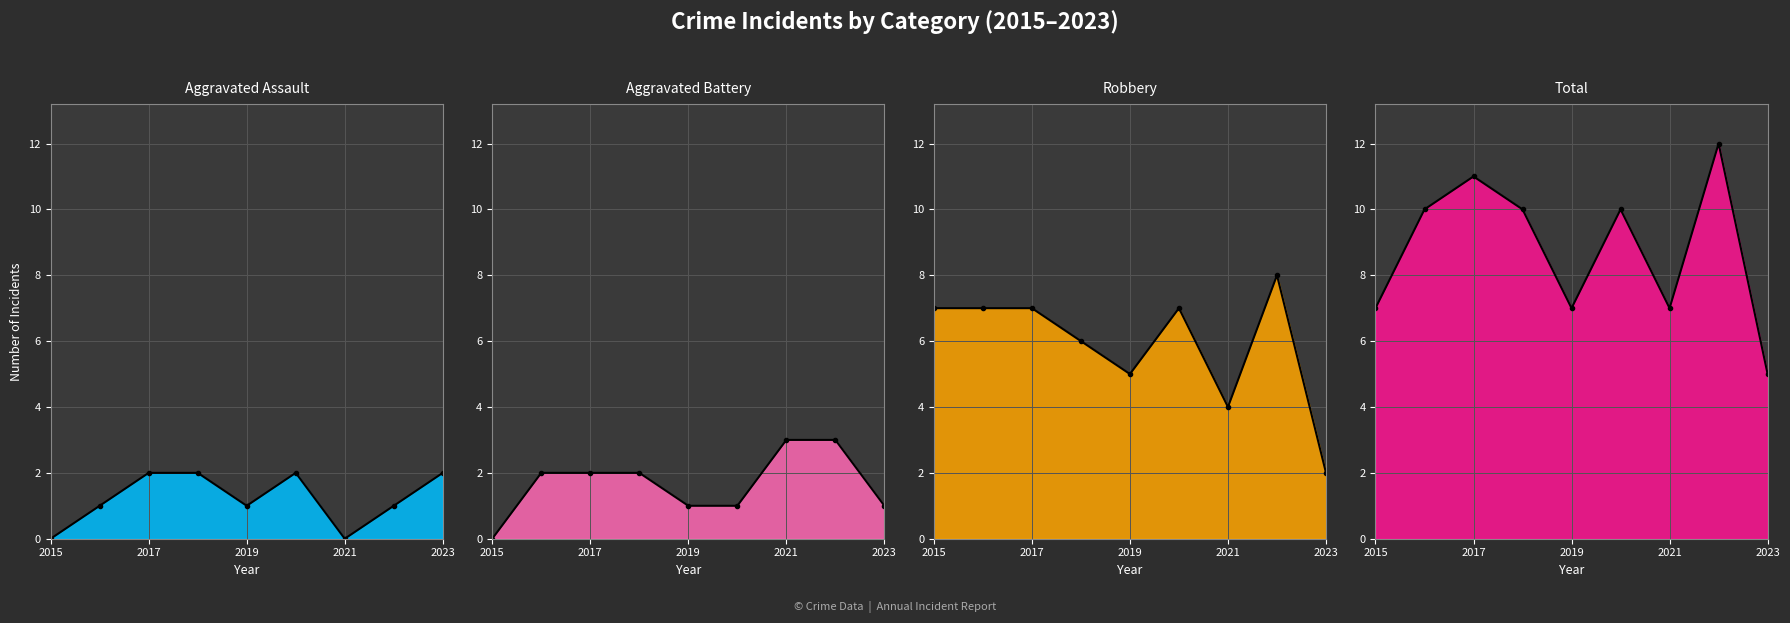

How many lines are shown in the chart?

4